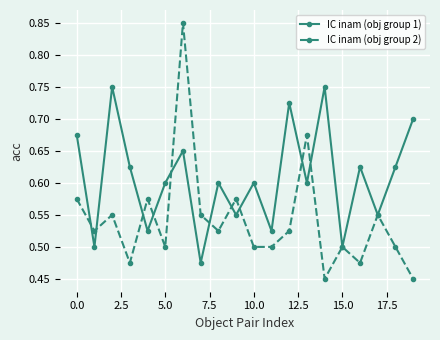

List the series in order of their overall mean, lowest first.

IC inam (obj group 2), IC inam (obj group 1)